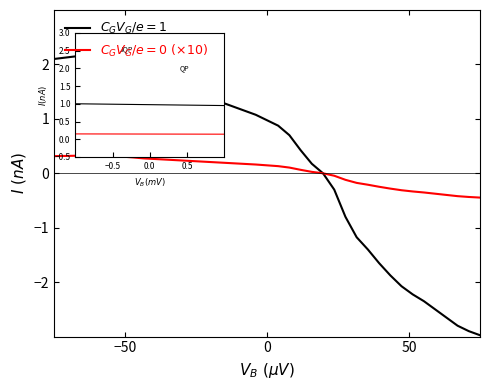

What is the minimum value shown in the chart?

-3.0